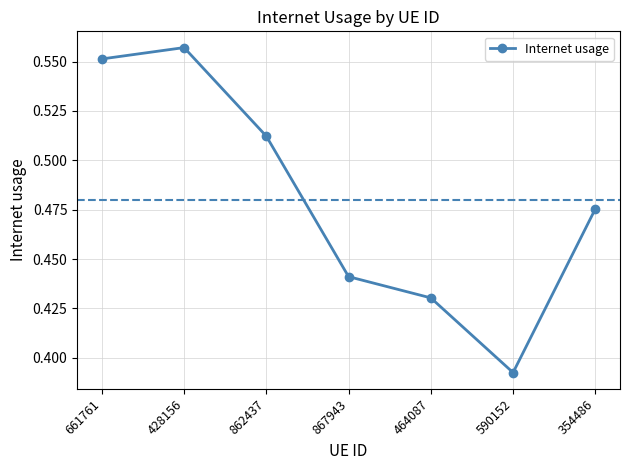

At which label is the value closest to 0?

590152